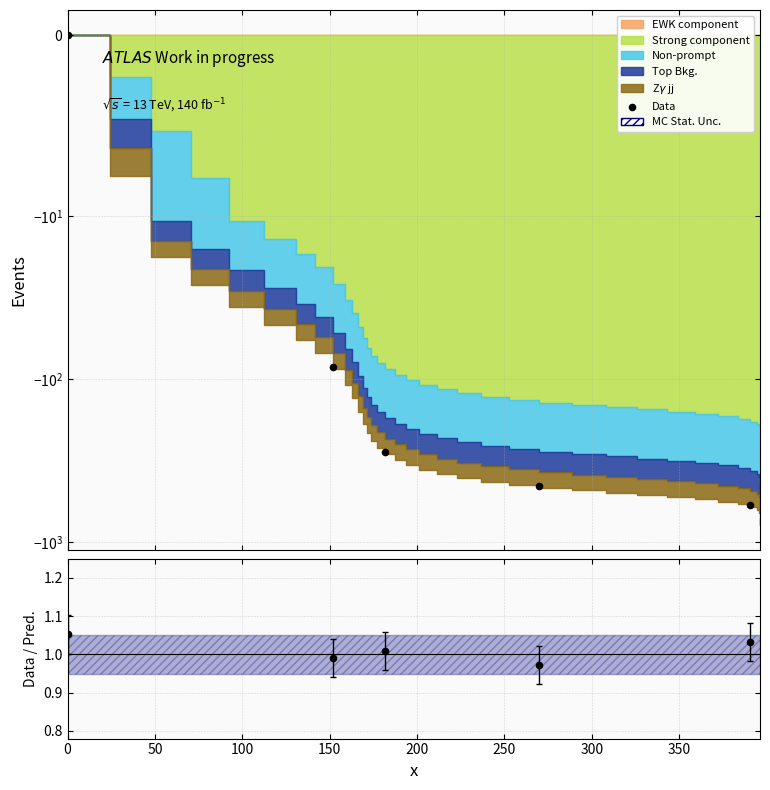

Is the value of Data at 50 greater than the value of Data / Pred. at 100?

No